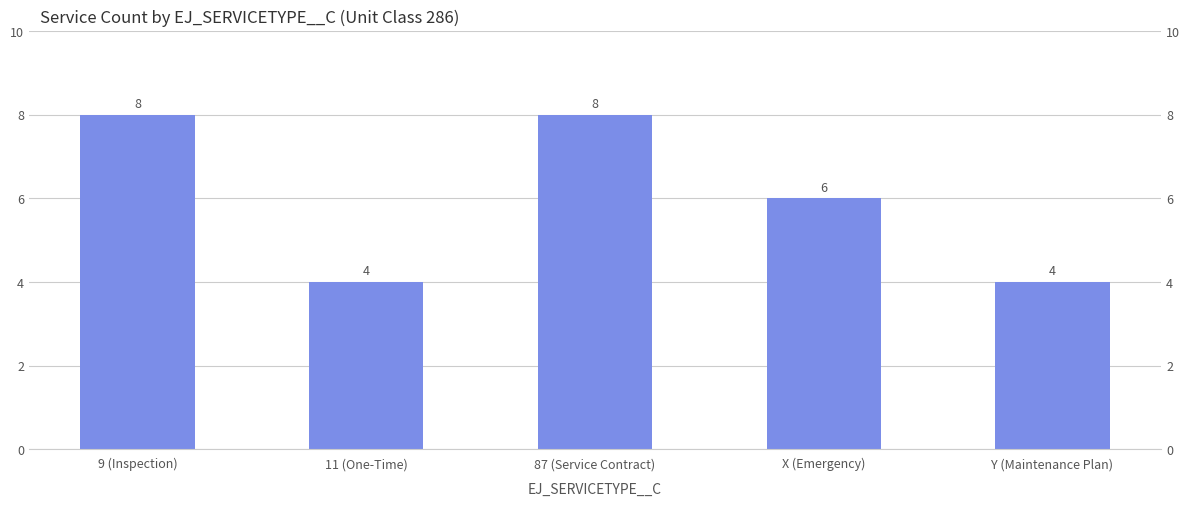

What is the maximum value shown in the chart?

8